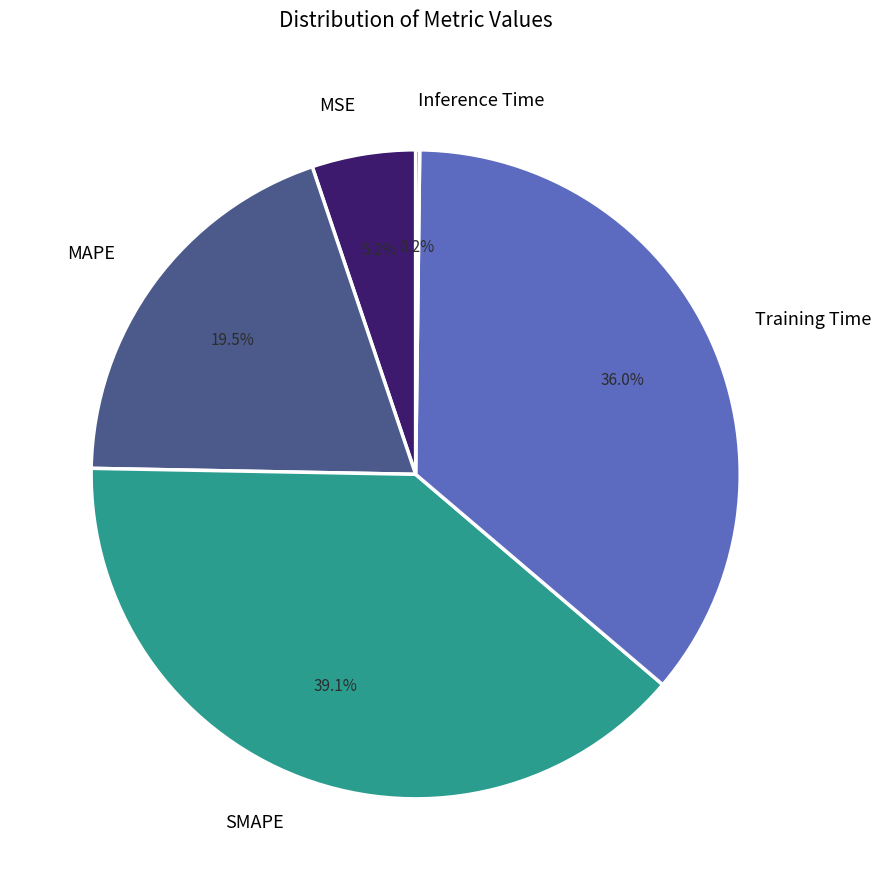

How many segments does this pie chart have?

5